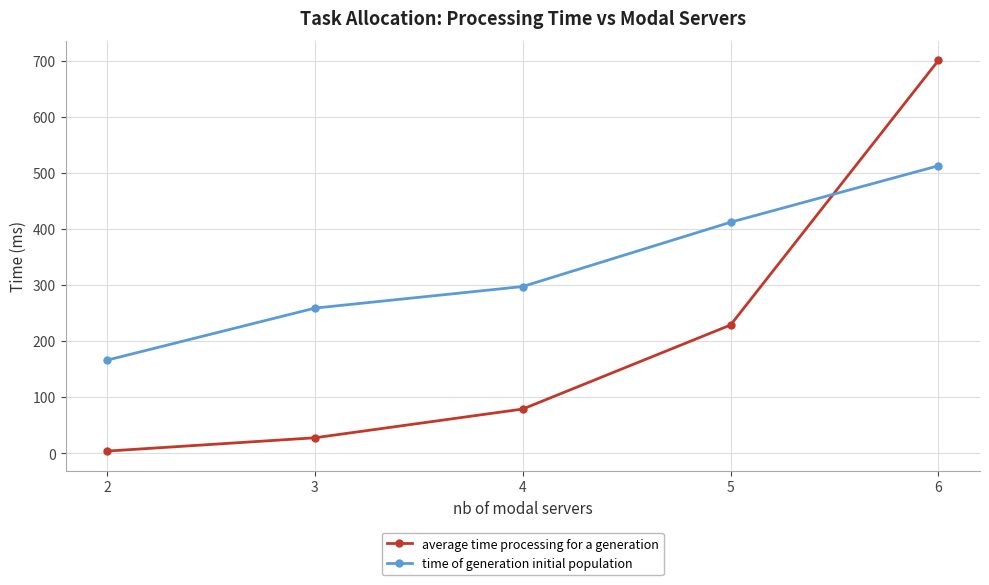

How many intersections are there between time of generation initial population and average time processing for a generation?

1